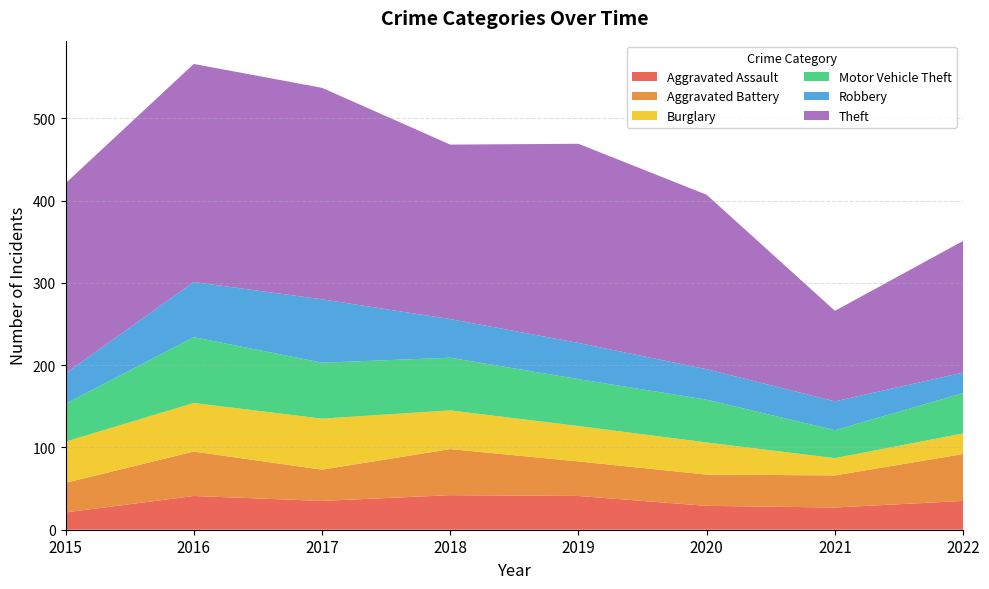

Reading right to left, transcribe all the data shown in this chart.

Aggravated Assault: 2022=35	2021=27	2020=29	2019=41	2018=42	2017=35	2016=41	2015=21
Aggravated Battery: 2022=57	2021=39	2020=38	2019=42	2018=56	2017=38	2016=54	2015=36
Burglary: 2022=25	2021=21	2020=39	2019=43	2018=47	2017=62	2016=59	2015=50
Motor Vehicle Theft: 2022=49	2021=34	2020=52	2019=57	2018=64	2017=68	2016=80	2015=46
Robbery: 2022=25	2021=35	2020=37	2019=44	2018=47	2017=77	2016=67	2015=37
Theft: 2022=160	2021=110	2020=212	2019=242	2018=212	2017=257	2016=265	2015=231